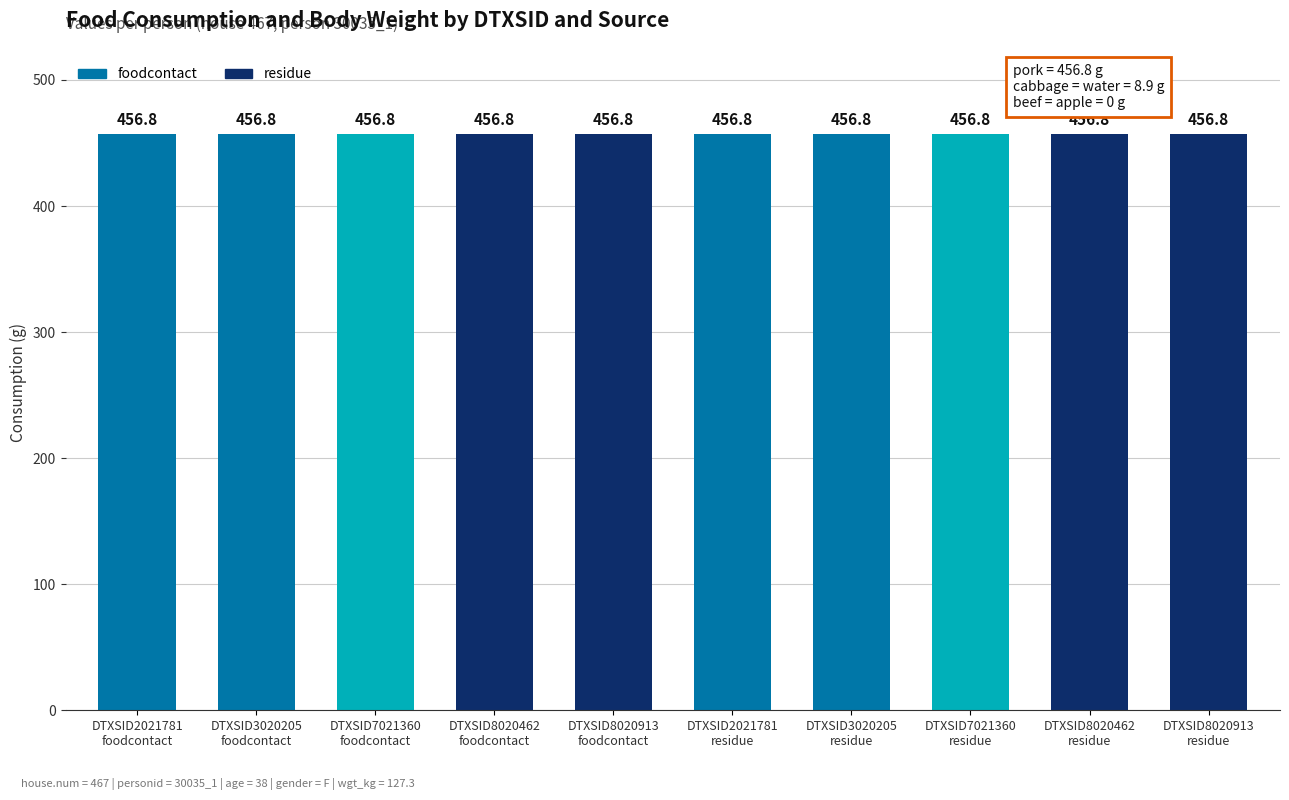

What is the label of the 9th bar from the left?

DTXSID8020462
residue